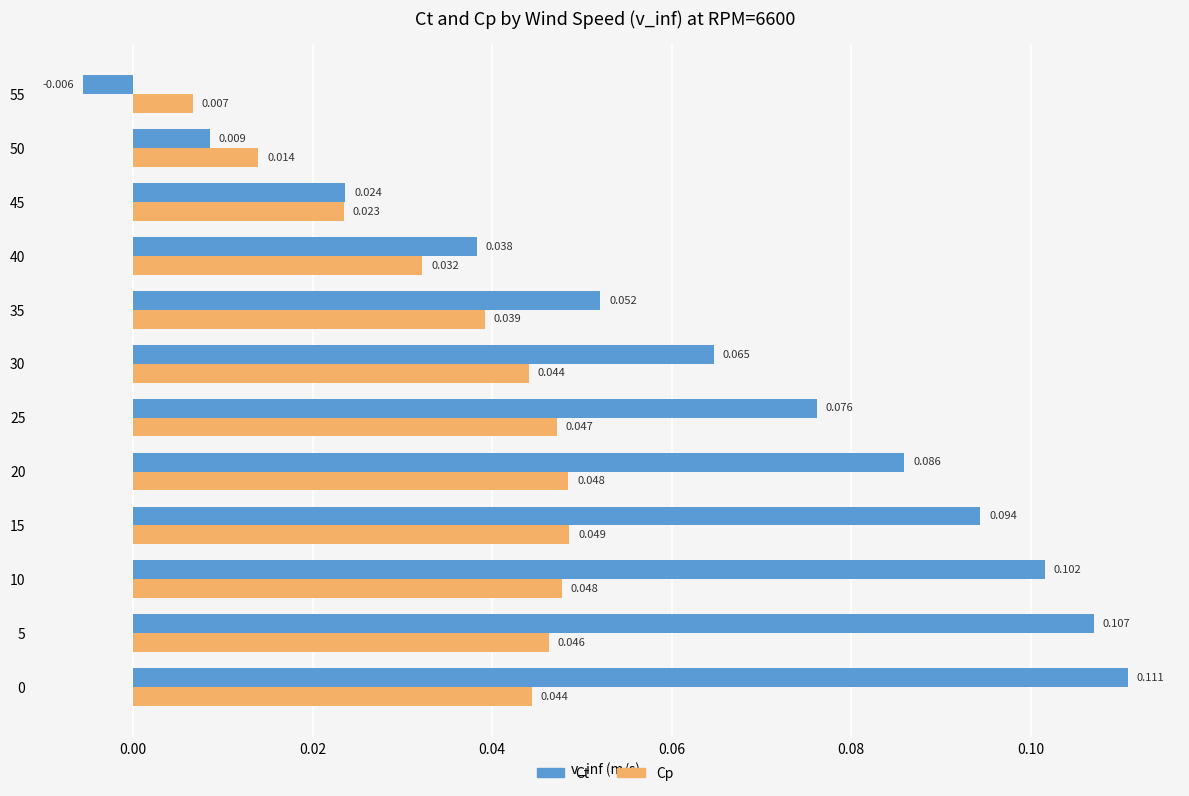

List the series in order of their overall mean, lowest first.

Cp, Ct